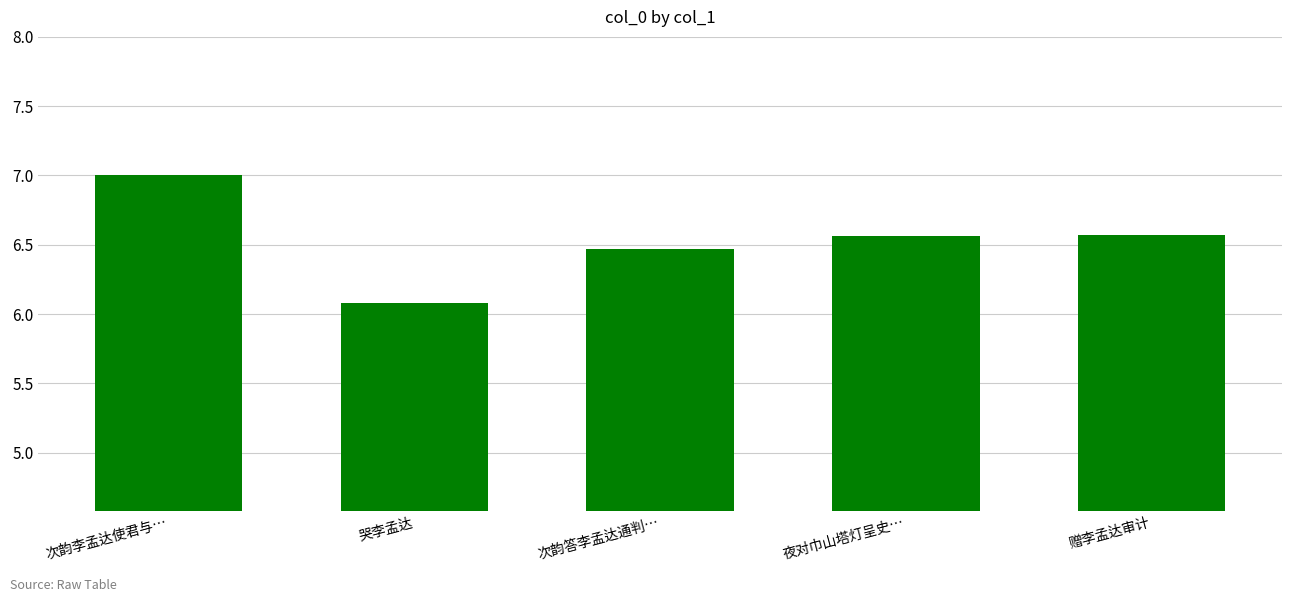

What is the difference between the values at 赠李孟达审计 and 次韵答李孟达通判…?

0.1